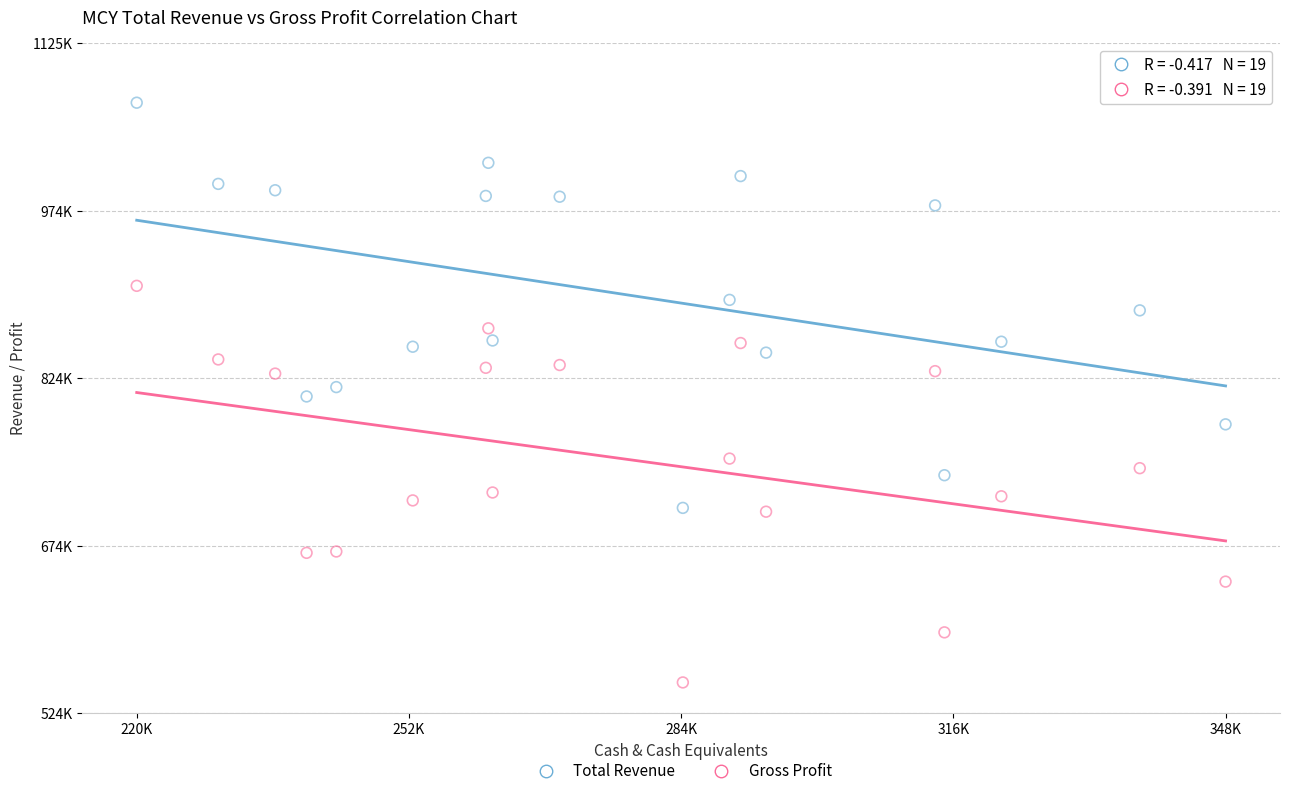

What are all the series names shown in the legend?

Total Revenue, Gross Profit